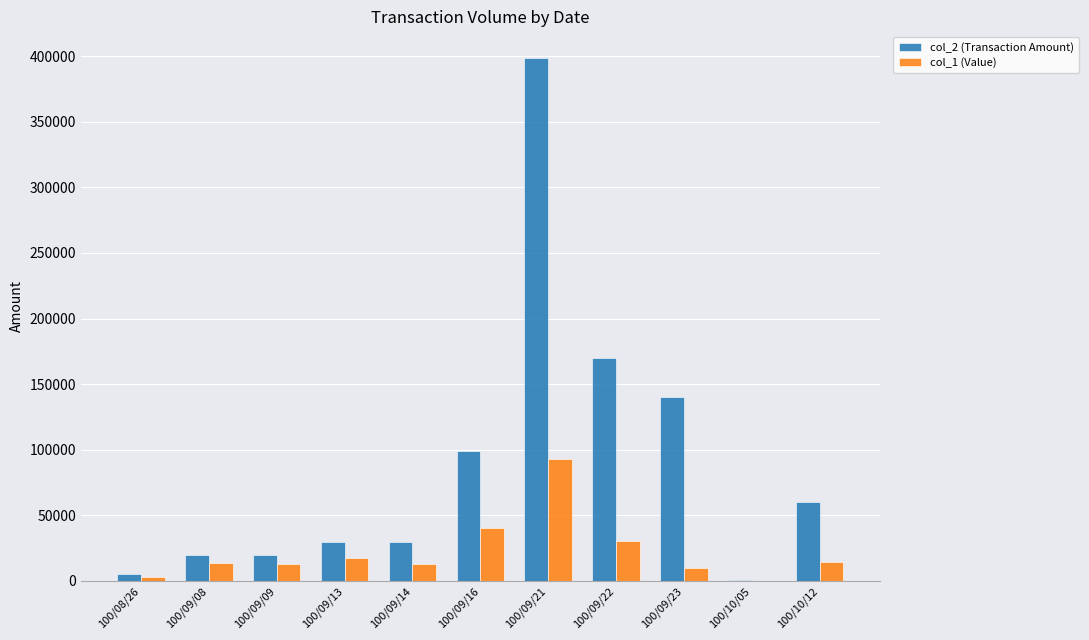

Where is col_2 (Transaction Amount) nearest to the value 200000?

100/09/22